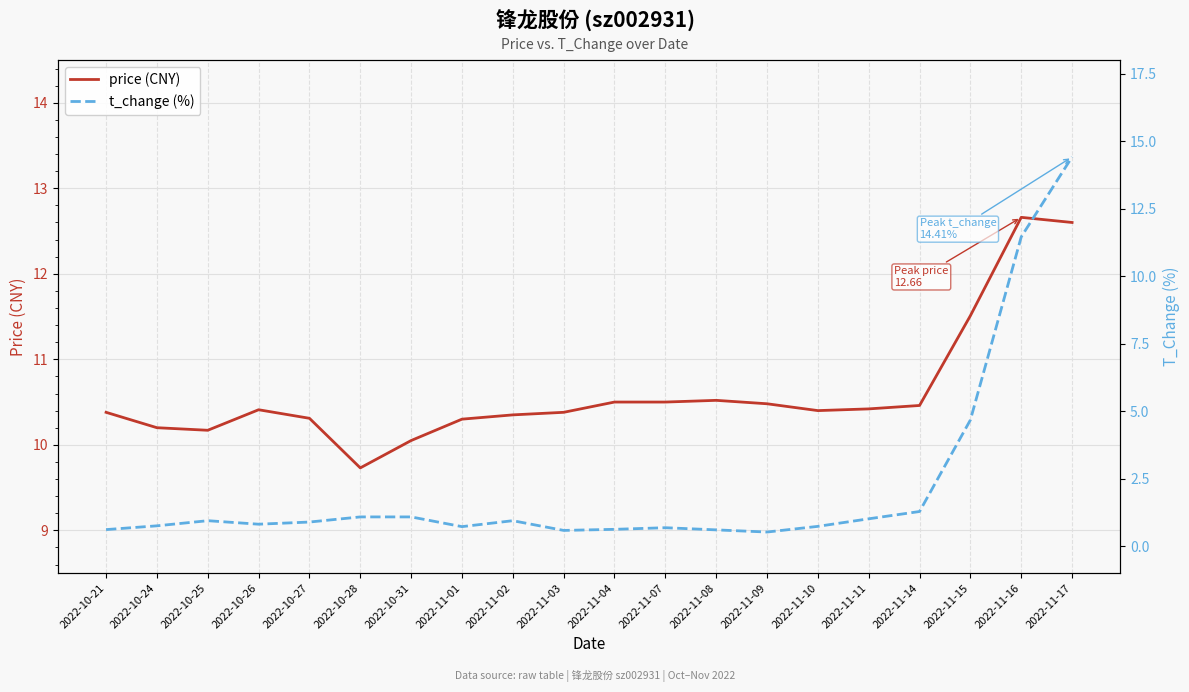

What is the total value across all series at 2022-11-03?

11.0